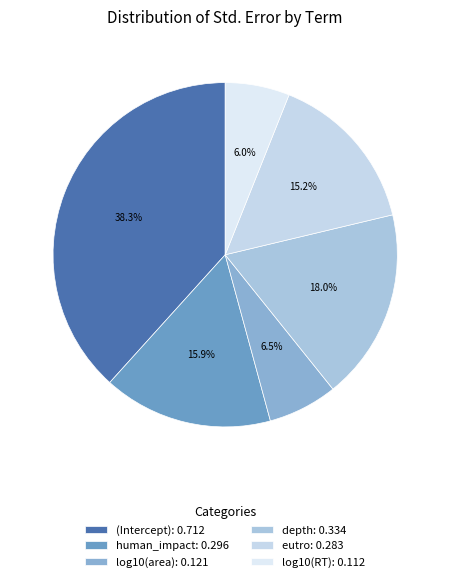

Rank the categories by value from highest to lowest.

(Intercept), depth, human_impact, eutro, log10(area), log10(RT)